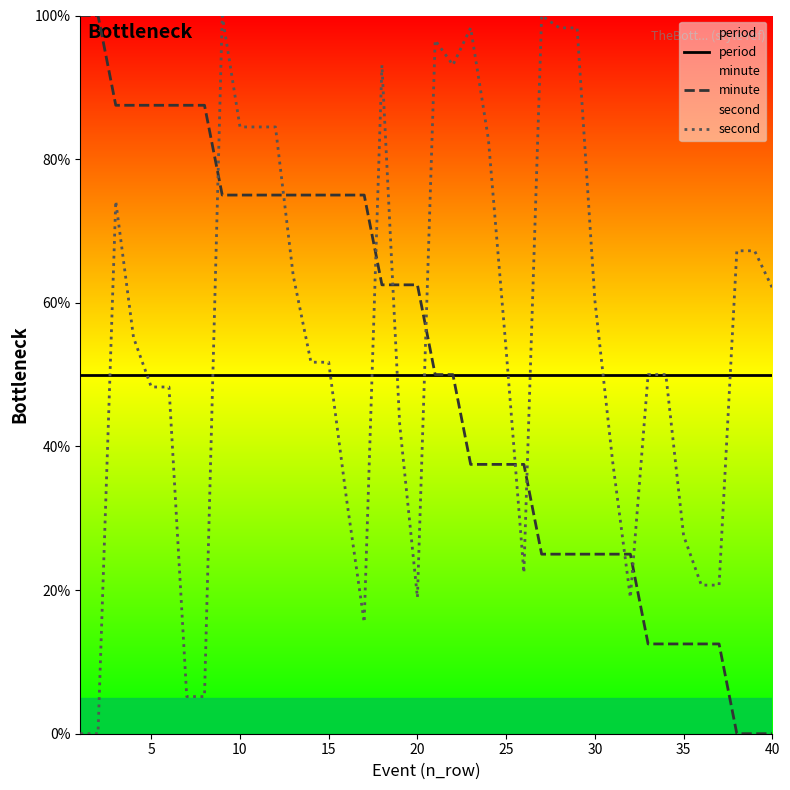

What is the maximum value for second?

100.0